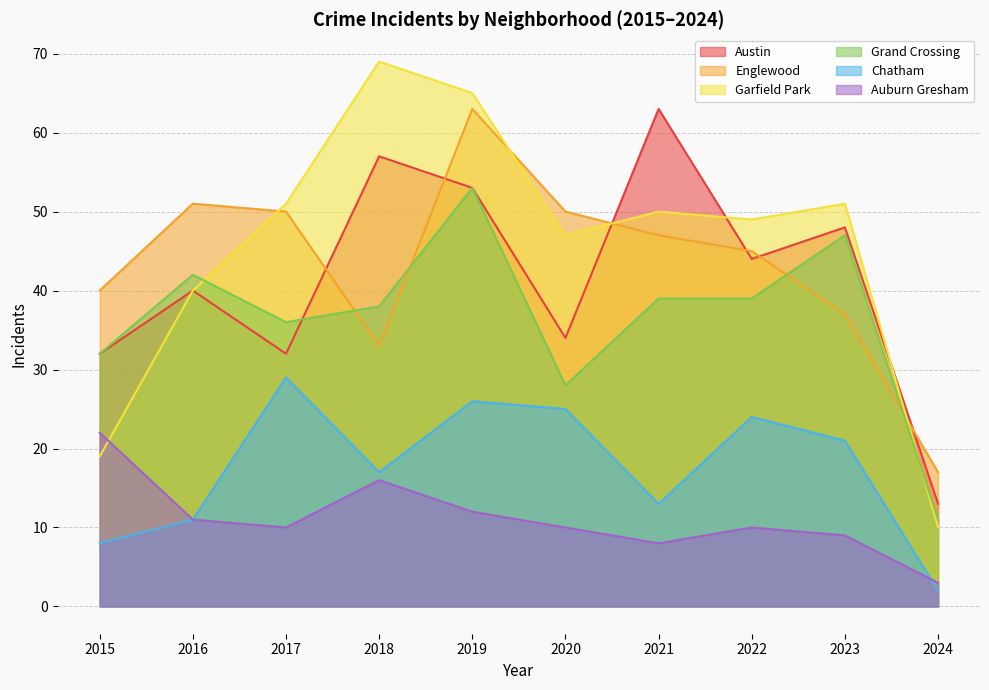

True or false: Garfield Park and Englewood intersect in this chart.

True